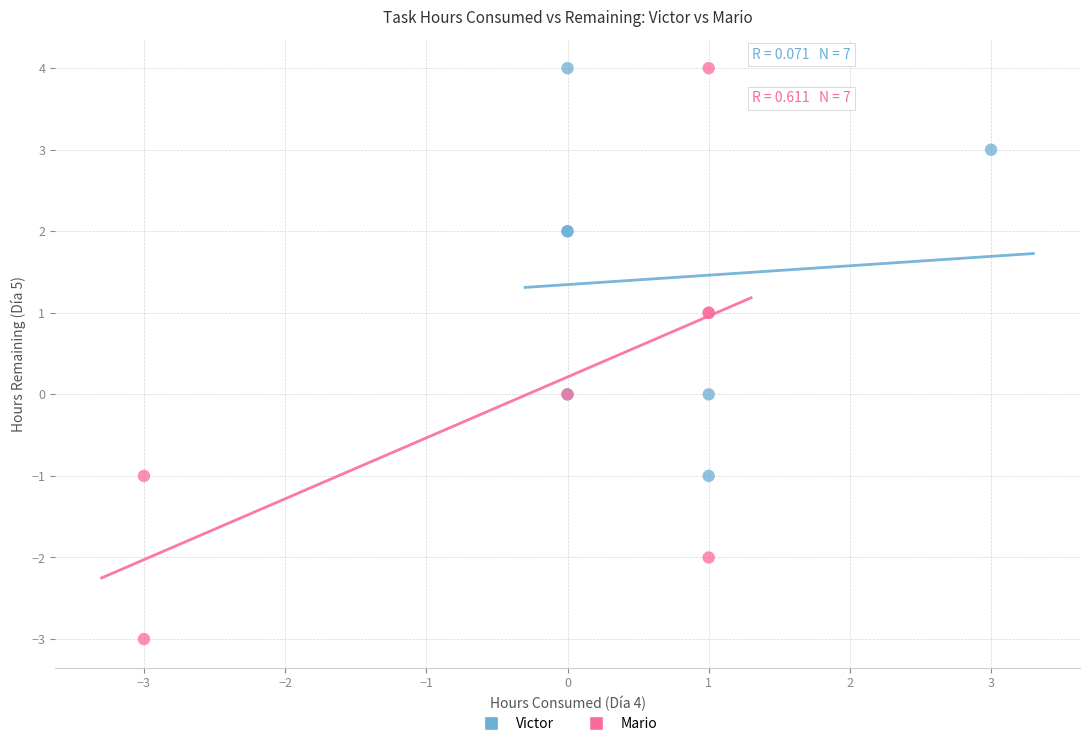

Which series has the widest spread of Y values?

Mario